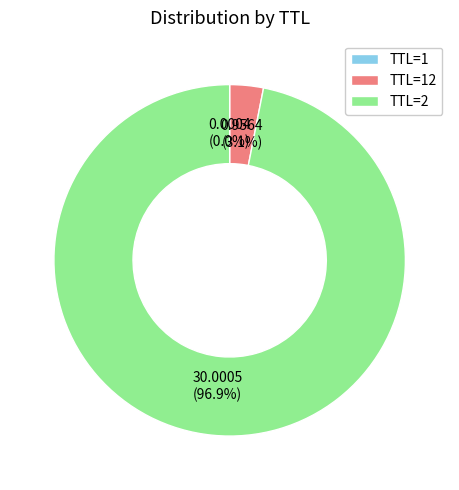

Which slice is the largest?

TTL=2